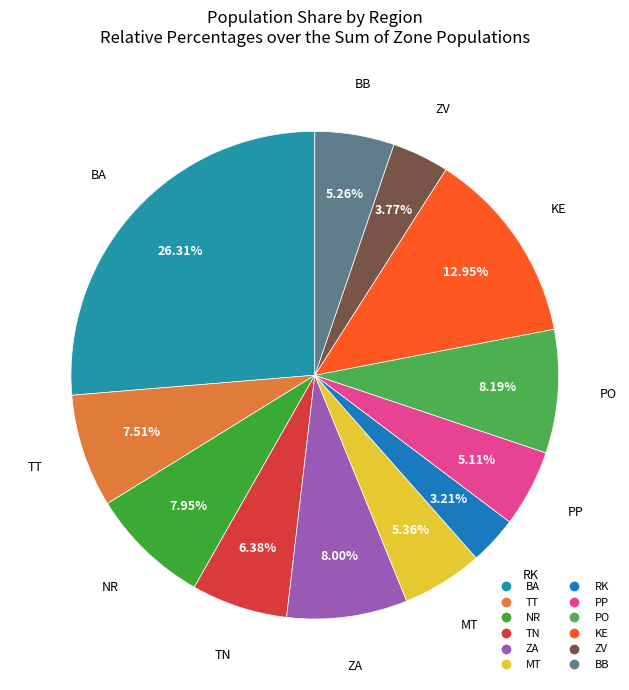

Is it true that PO is 8% of the pie?

True